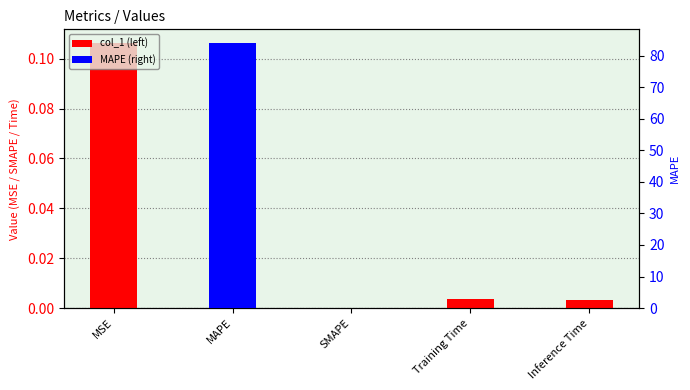

At which label is the value closest to 0?

Inference Time